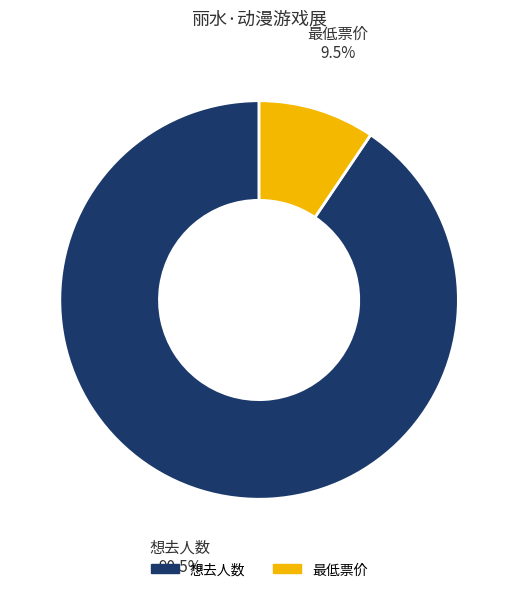

Combined, do 想去人数 and 最低票价 account for over 50%?

Yes